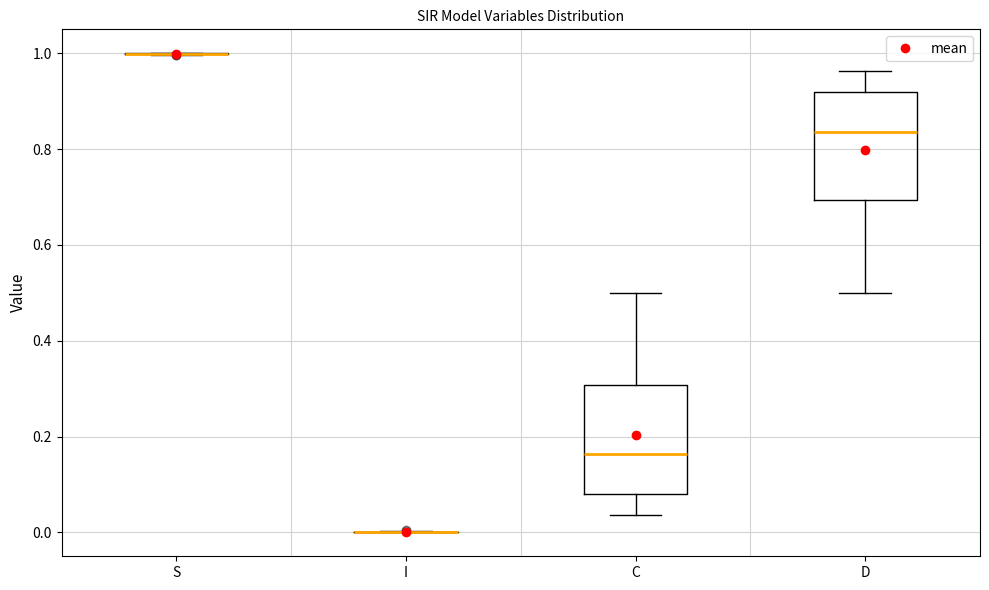

Reading left to right, transcribe this box plot: for each box, give where its median line is, the range the box spans, and where its two whiskers end, as read against the y-axis. The values are not printed on the chart, so give them approximately, as read against the axis.

S: box collapsed to a line at 1.00, whiskers 1.00 to 1.00
I: box collapsed to a line at 0.00, whiskers 0.00 to 0.00
C: median 0.16, box 0.08 to 0.30, whiskers 0.04 to 0.50
D: median 0.84, box 0.70 to 0.92, whiskers 0.50 to 0.96